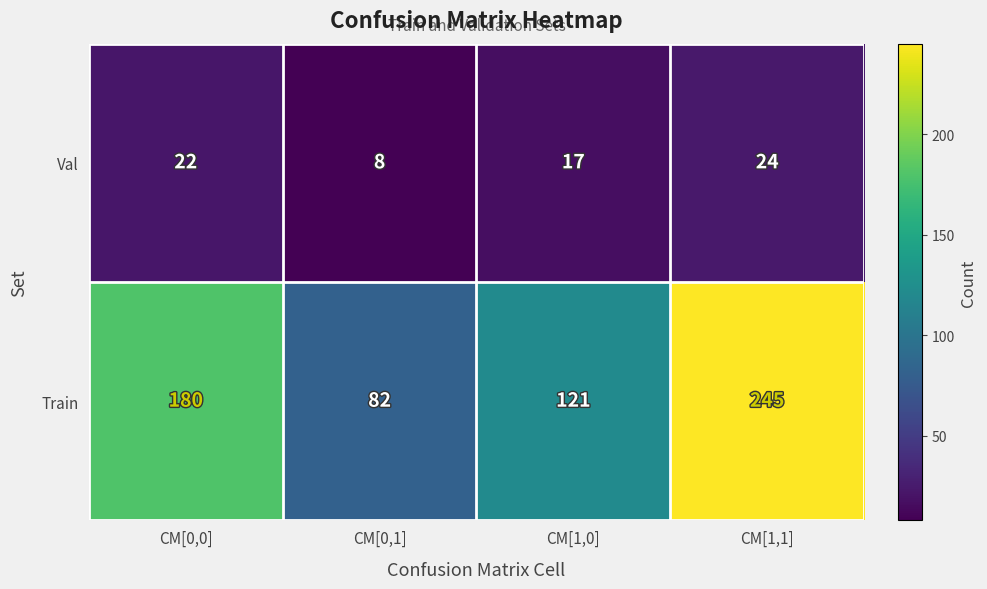

Reading left to right, extract all data points from this chart.

Val: 22	8	17	24
Train: 180	82	121	245